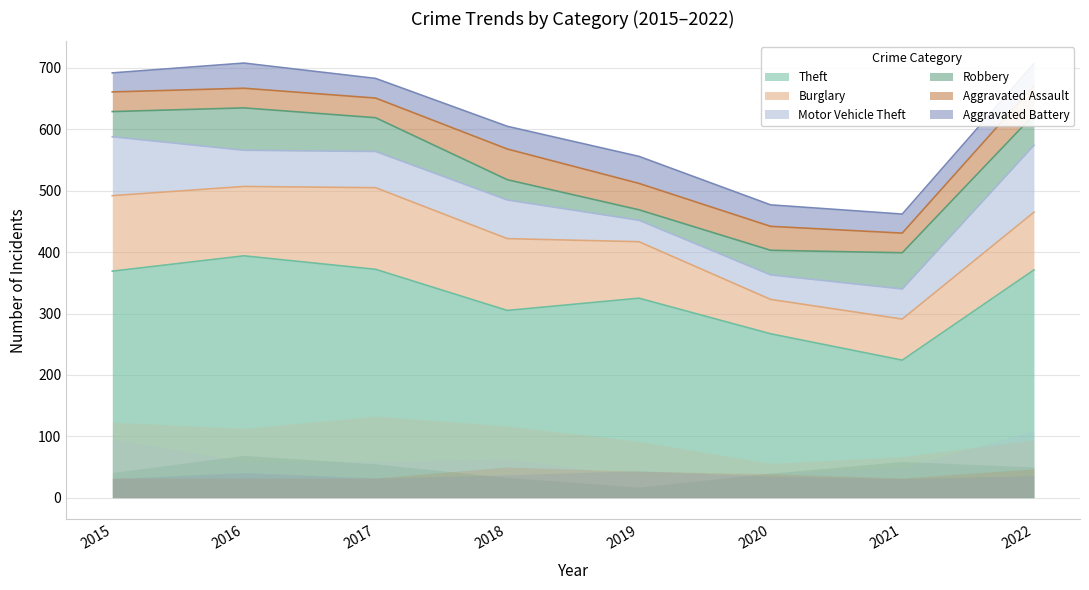

Rank the series by their maximum value, from highest to lowest.

Theft, Burglary, Motor Vehicle Theft, Robbery, Aggravated Assault, Aggravated Battery